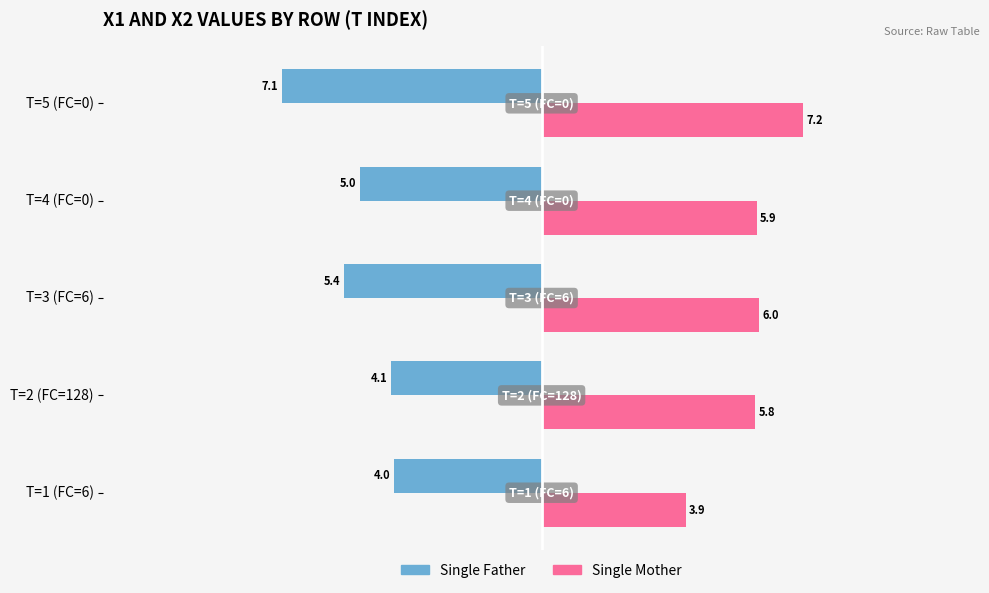

What is the approximate value of Single Father at T=2 (FC=128)?

-4.1